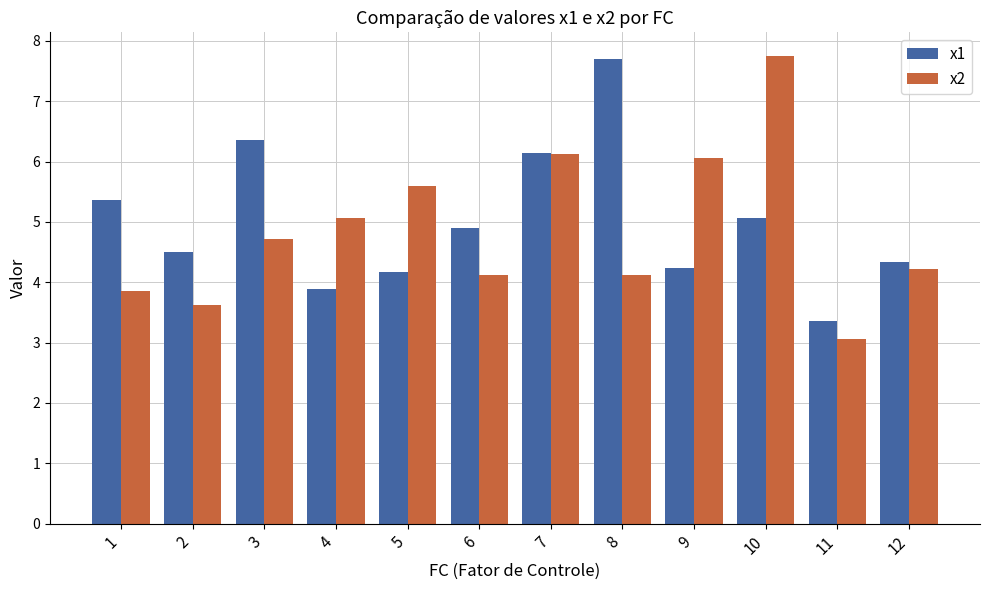

How many bars are there in each group?

2